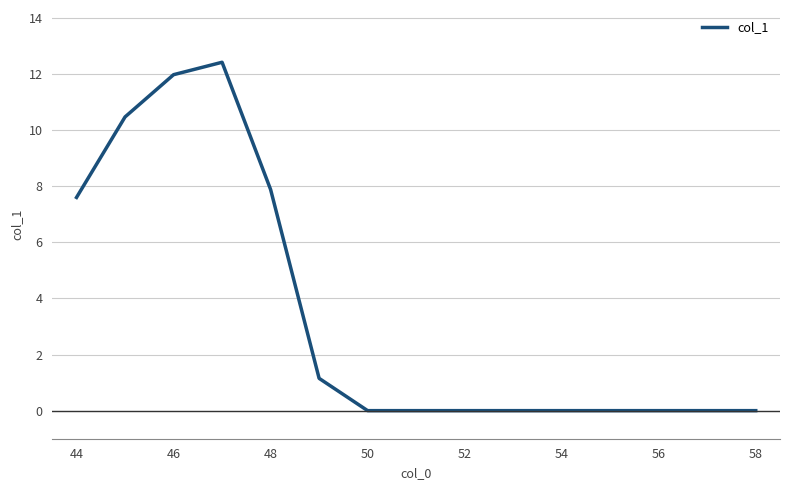

What is the maximum value shown in the chart?

12.4